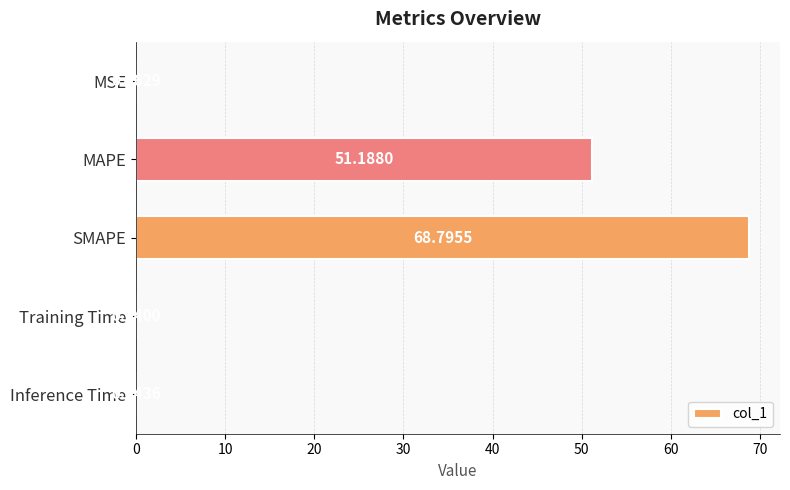

Where is the data nearest to the value 34?

MAPE